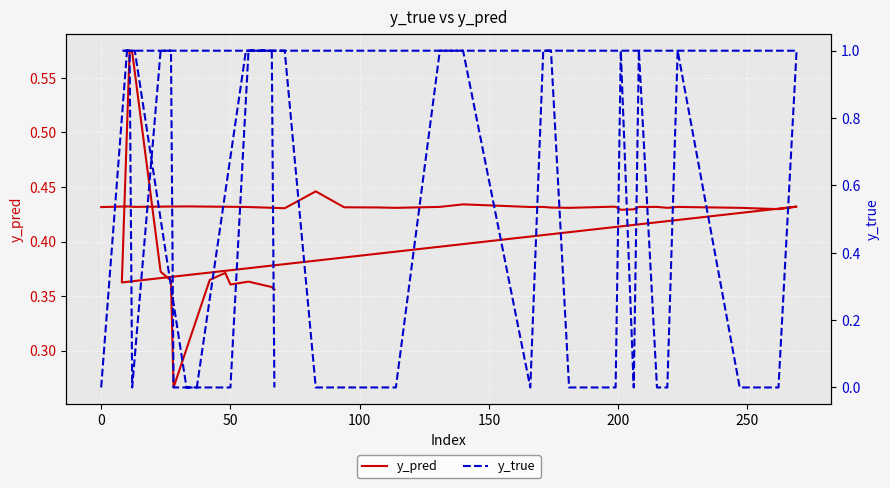

What is the highest value of the y_pred series?

0.6